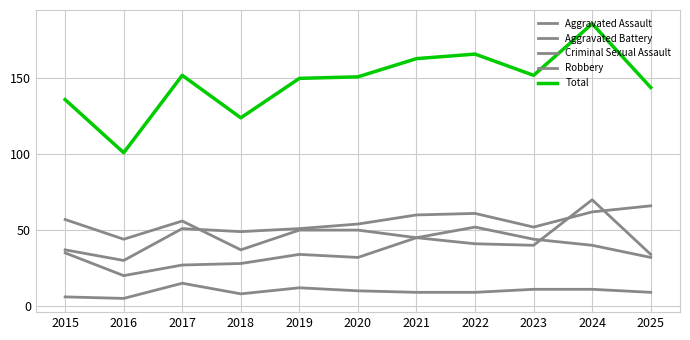

Is it true that Aggravated Assault equals 27 at 2017?

True